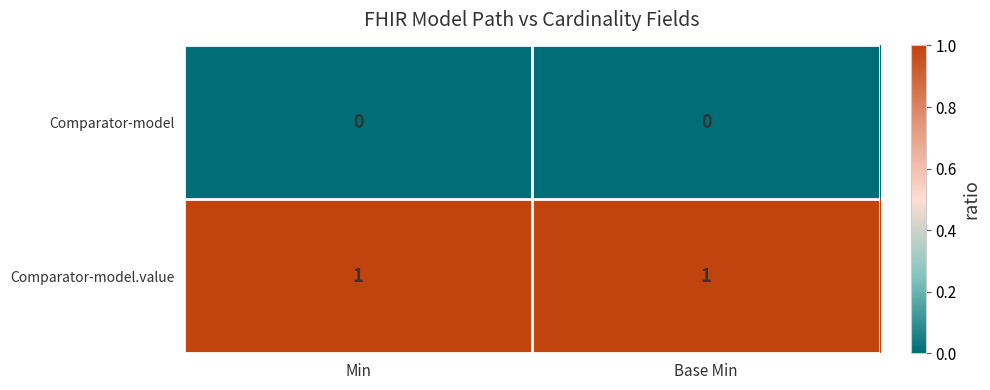

Reading left to right, transcribe all the data shown in this chart.

Comparator-model: Min=0	Base Min=0
Comparator-model.value: Min=1	Base Min=1